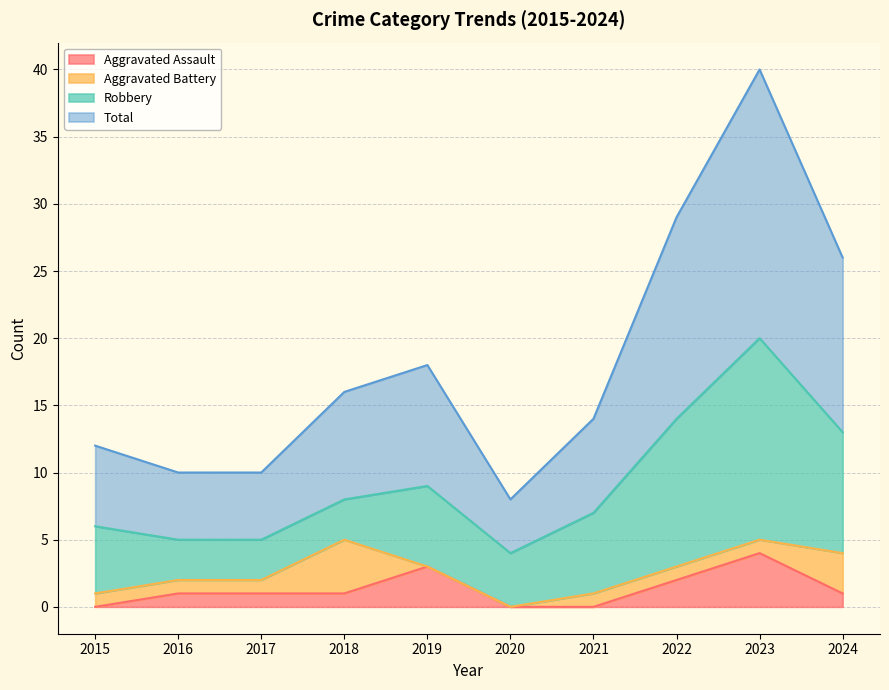

Between 2016 and 2024, which is larger?

2016